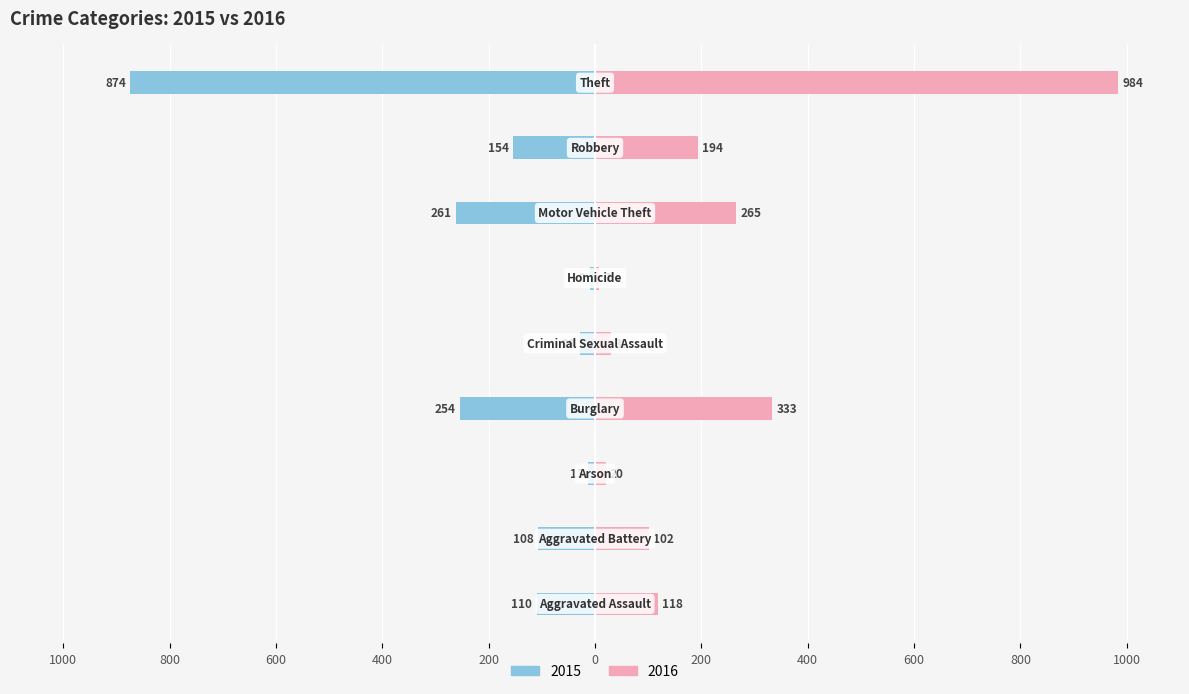

Is the value of 2016 at Robbery greater than the value of 2015 at Aggravated Battery?

Yes